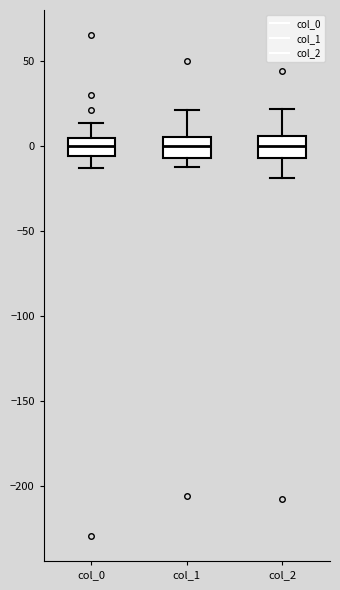

Reading left to right, transcribe this box plot: for each box, give where its median line is, the range the box spans, and where its two whiskers end, as read against the y-axis. The values are not printed on the chart, so give them approximately, as read against the axis.

col_0: median 0, box -5 to 5, whiskers -15 to 15
col_1: median 0, box -5 to 5, whiskers -15 to 20
col_2: median 0, box -5 to 5, whiskers -20 to 20